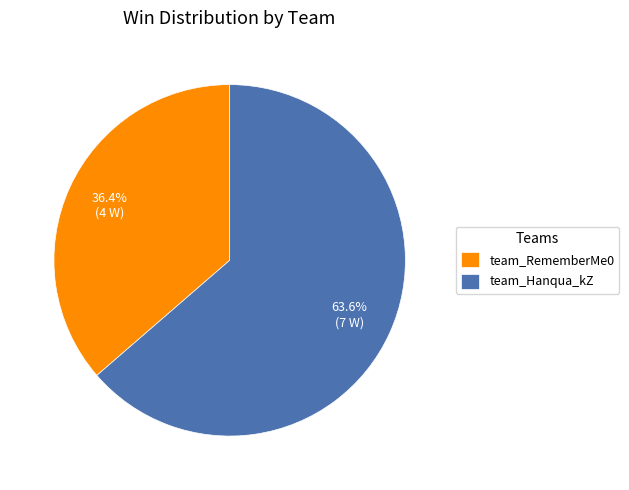

To the nearest percent, what is the combined percentage of team_RememberMe0 and team_Hanqua_kZ?

100%